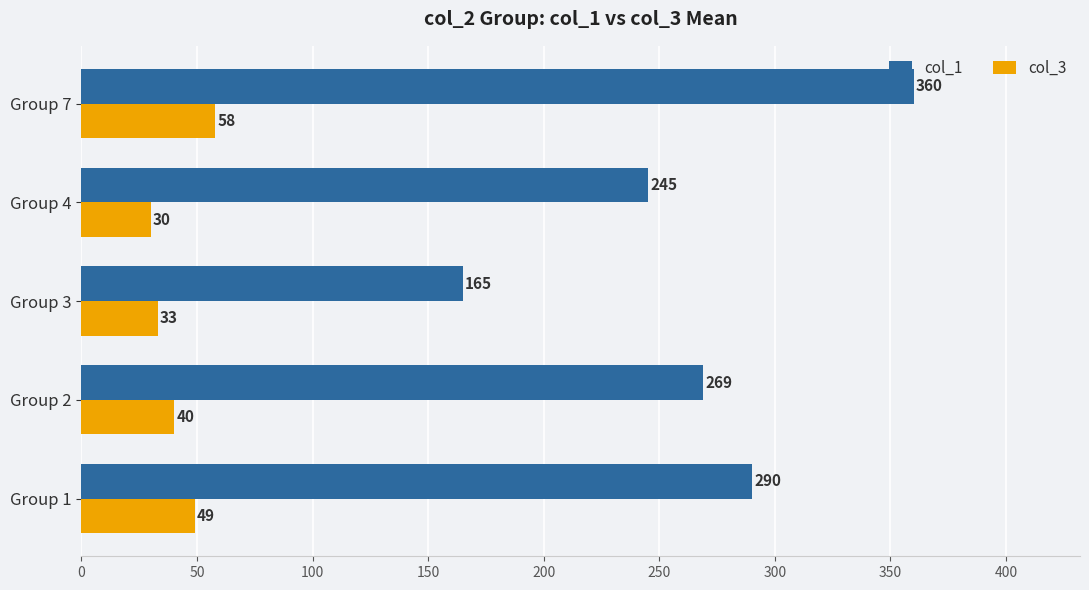

What is the difference between the second highest and minimum values in the col_1 series?

125